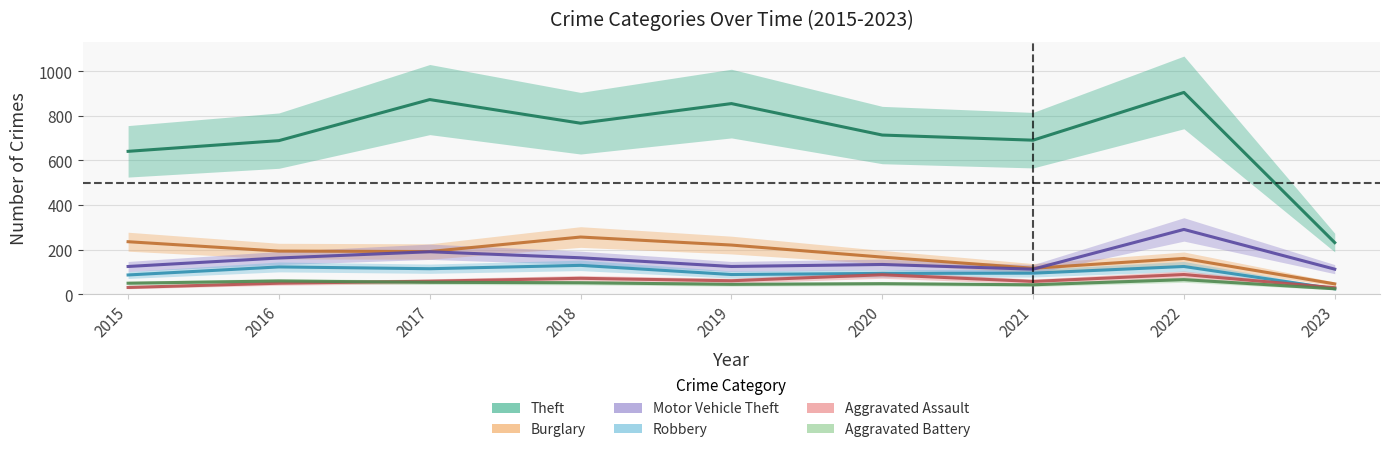

Where is the first local minimum for Robbery?

2017